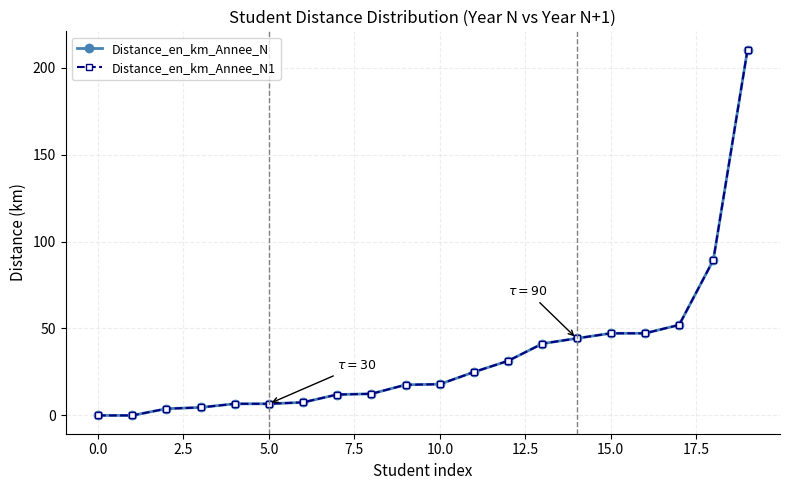

True or false: Distance_en_km_Annee_N and Distance_en_km_Annee_N1 intersect in this chart.

False